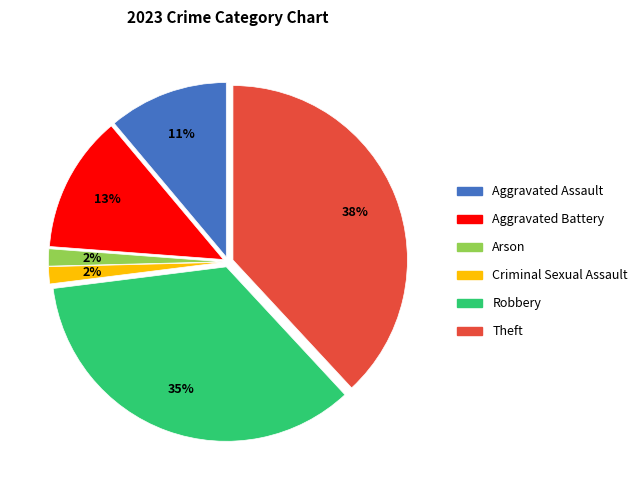

To the nearest percent, what is the average slice percentage?

17%